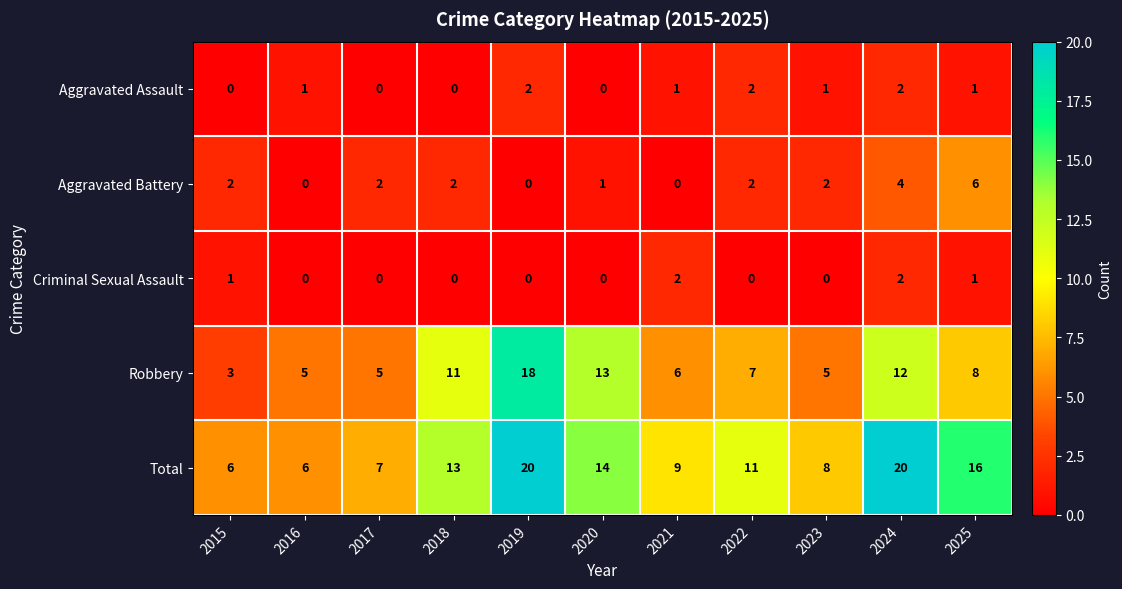

What is the highest value of the Aggravated Battery series?

6